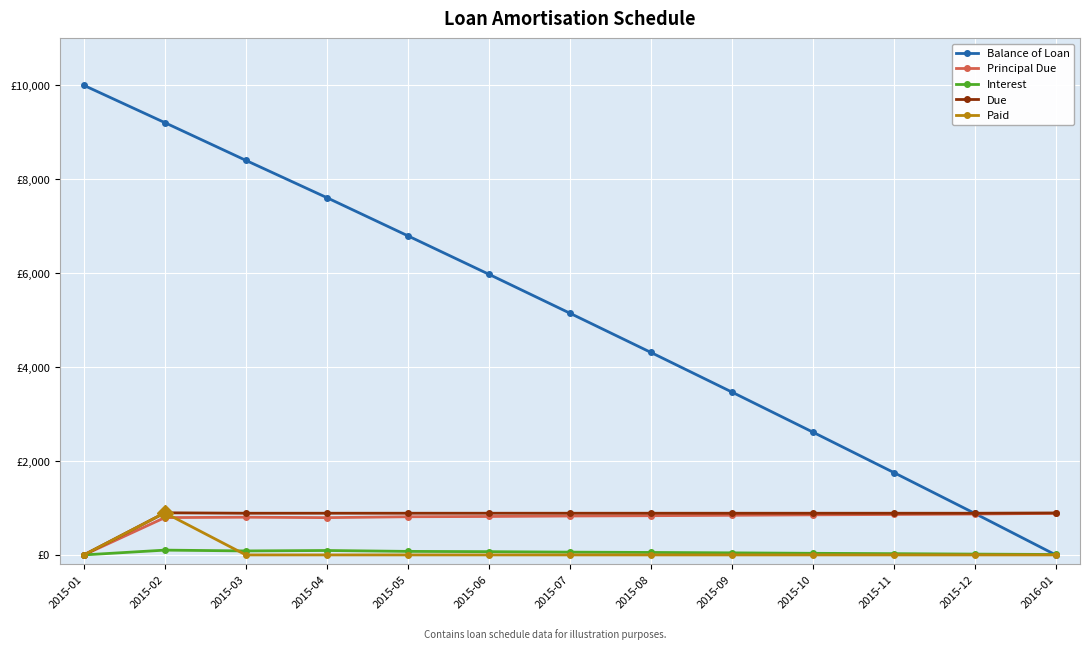

Does the chart have visible grid lines?

Yes